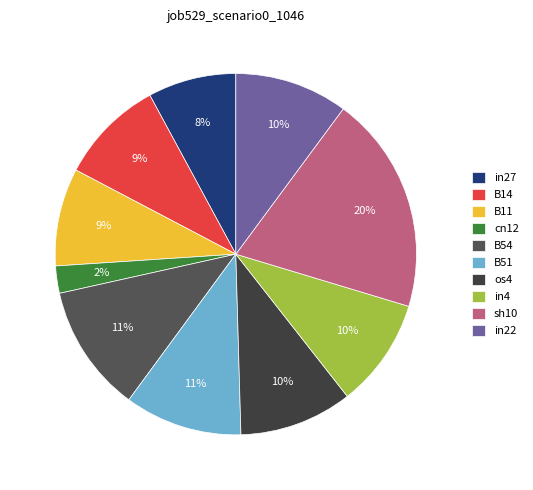

Is there any slice that represents more than half of the pie?

No